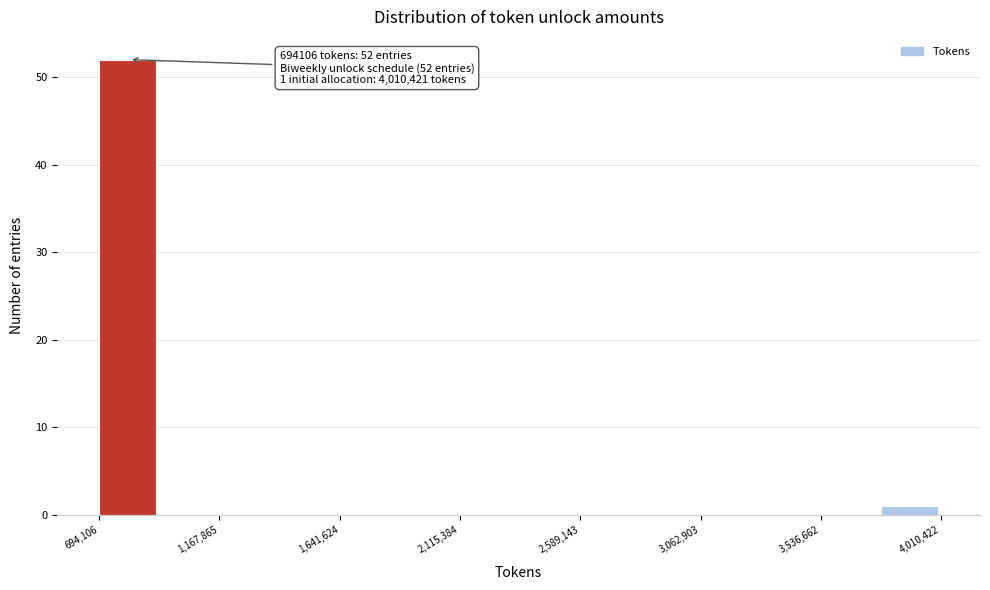

Which range on the x-axis has the tallest bar?

700000 to 950000